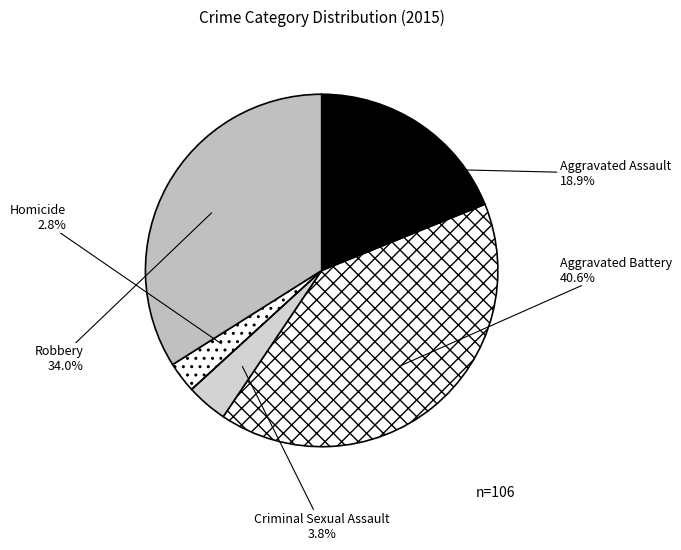

To the nearest percent, what portion does Criminal Sexual Assault represent?

4%